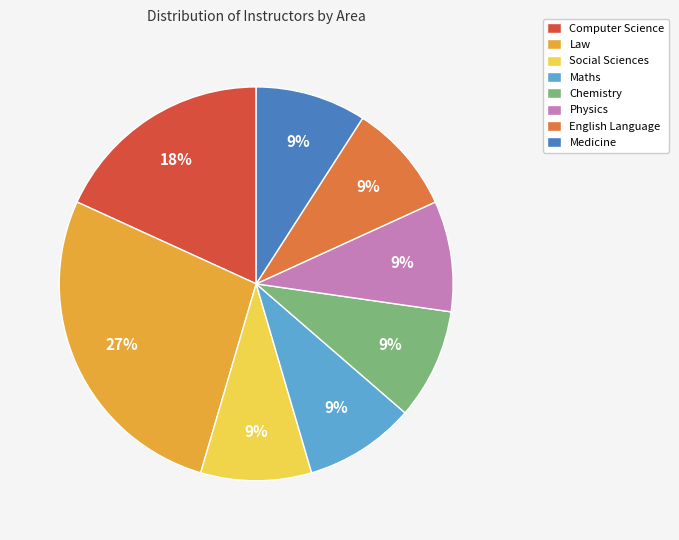

True or false: Chemistry accounts for 9% of the total.

True